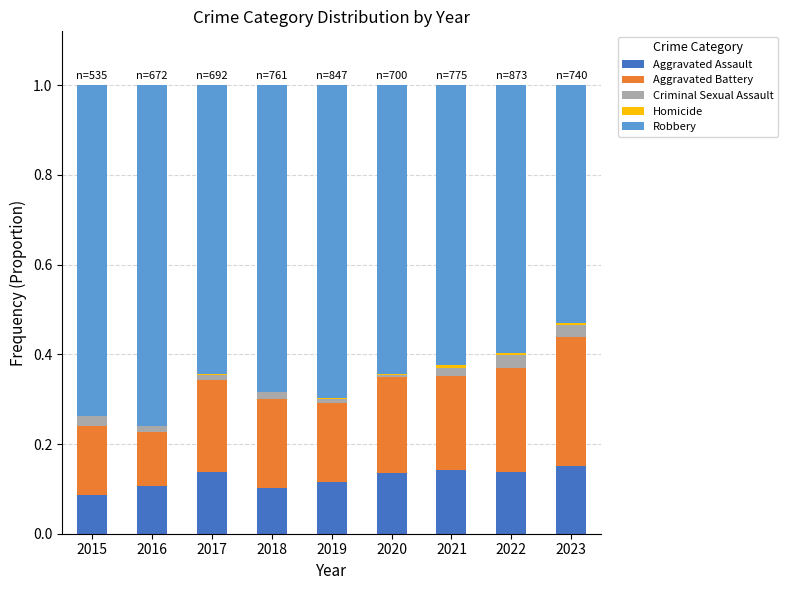

The value of Aggravated Assault at 2021 is 0.1. True or false?

True